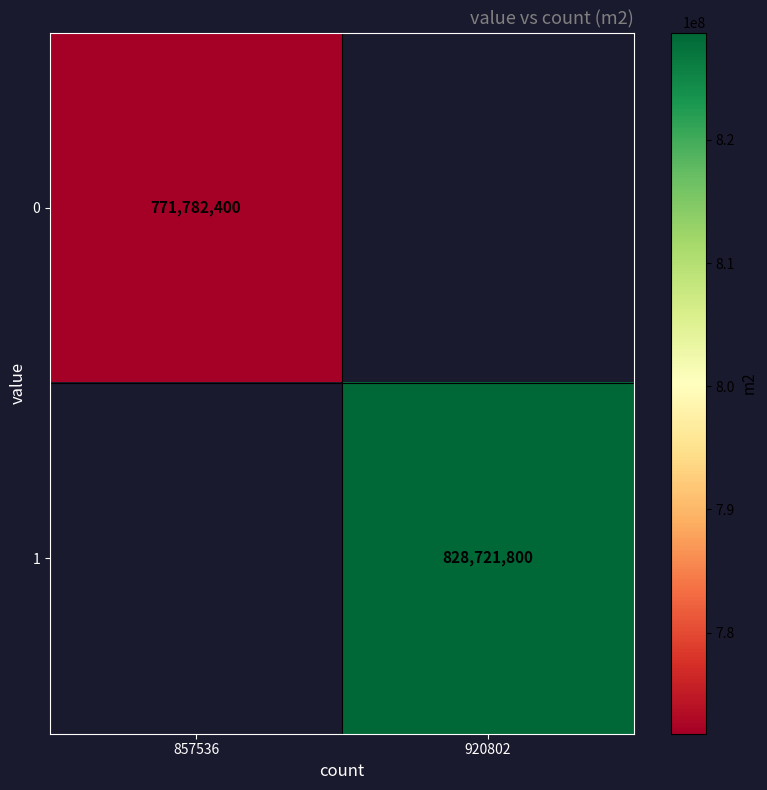

Is the value of 0 at 857536 greater than the value of 1 at 920802?

No